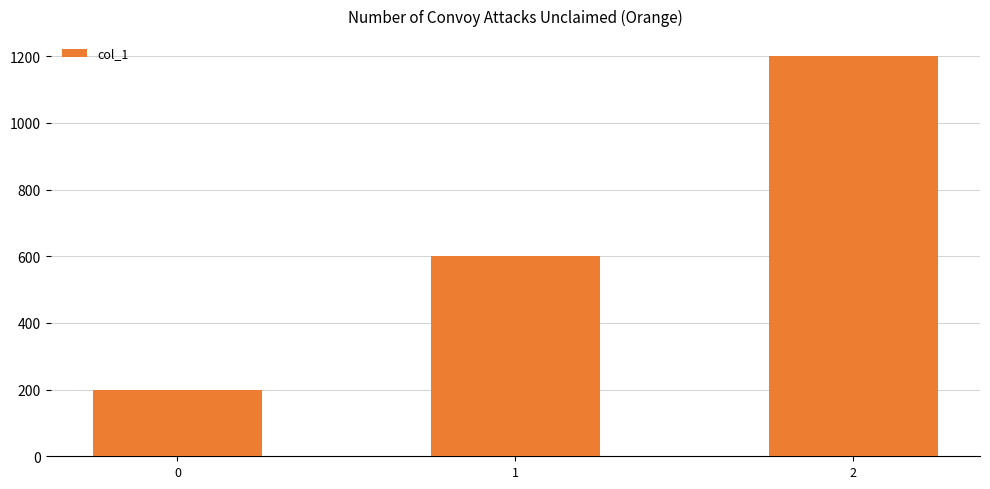

What is the sum of all values?

2000